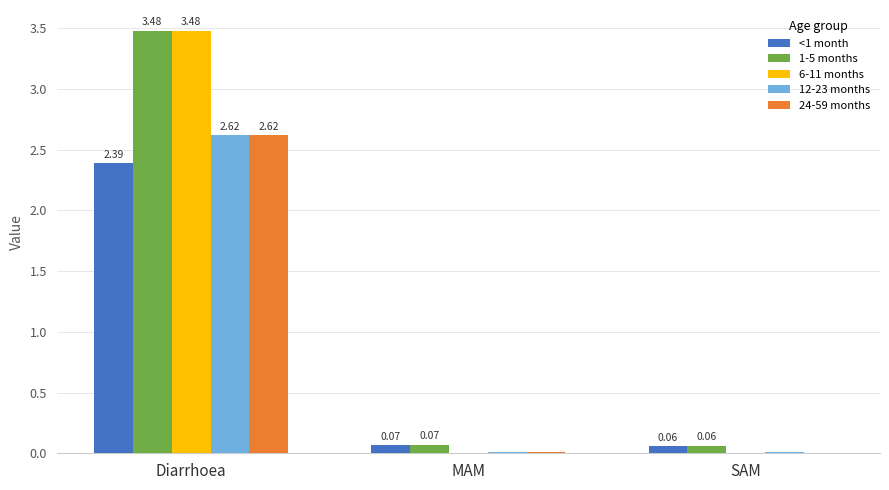

Between Diarrhoea and SAM, which series saw the biggest shift?

6-11 months